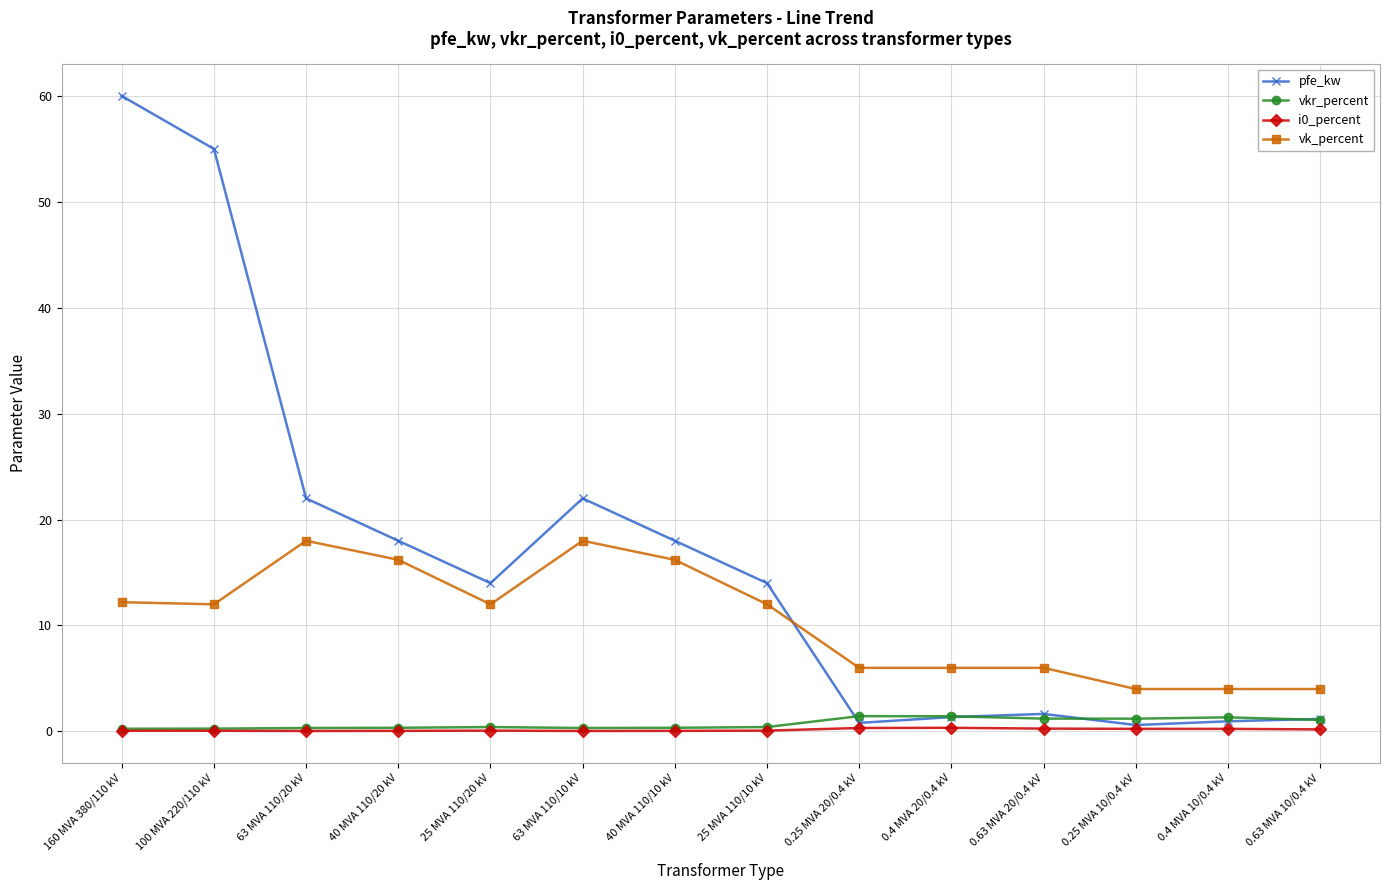

Which series has the largest range (max minus min)?

pfe_kw